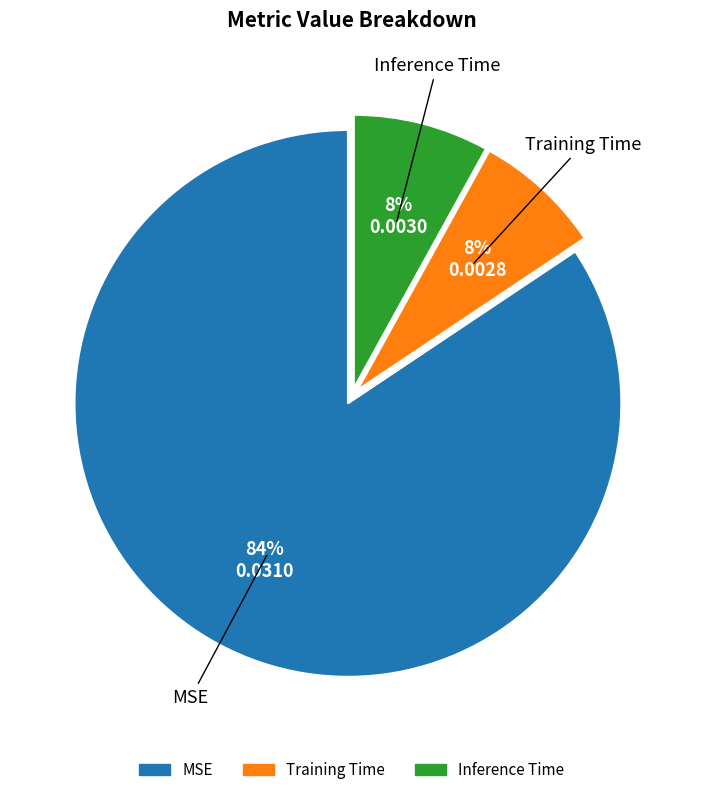

What percentage is the Inference Time slice, to the nearest percent?

8%